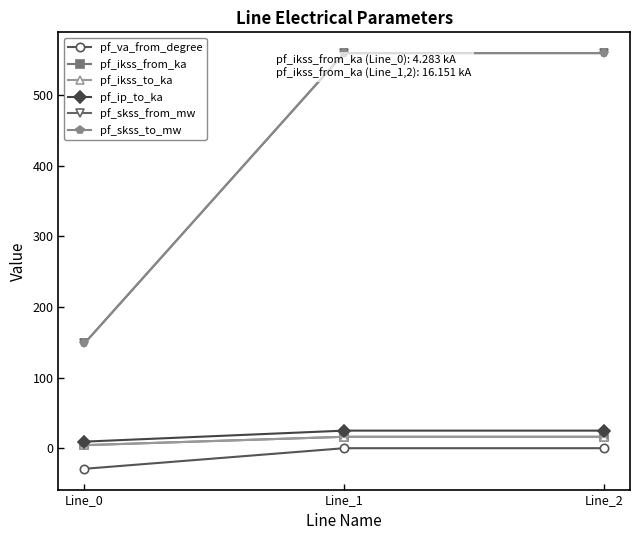

What is the difference between the maximum and minimum values in the pf_va_from_degree series?

29.2